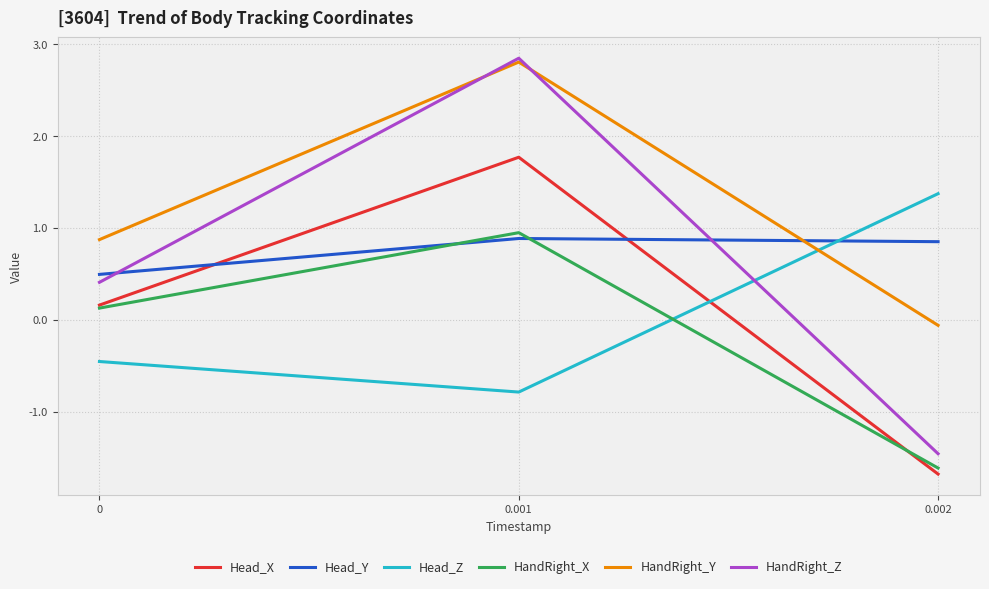

The value of Head_X at 0.001 is 1.8. True or false?

True